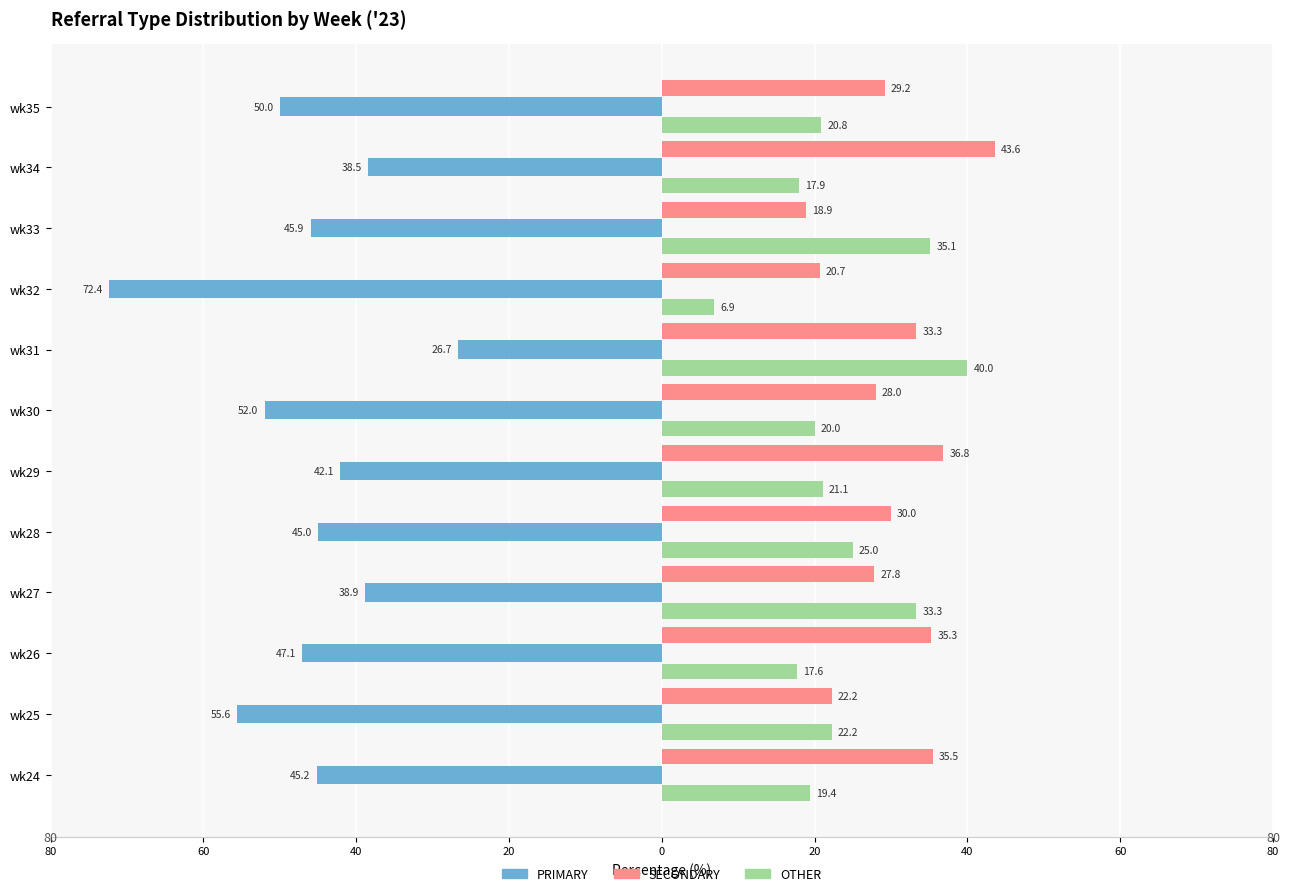

What are all the series names shown in the legend?

PRIMARY, SECONDARY, OTHER